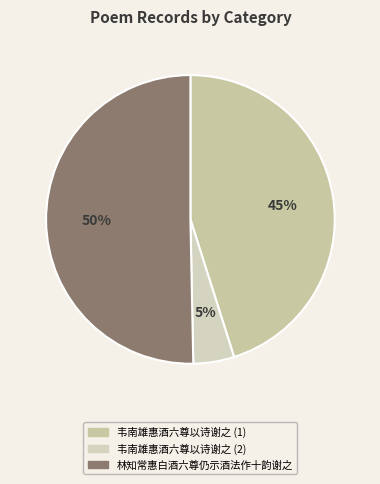

What portion of the pie excludes 林知常惠白酒六尊仍示酒法作十韵谢之?

49.7%